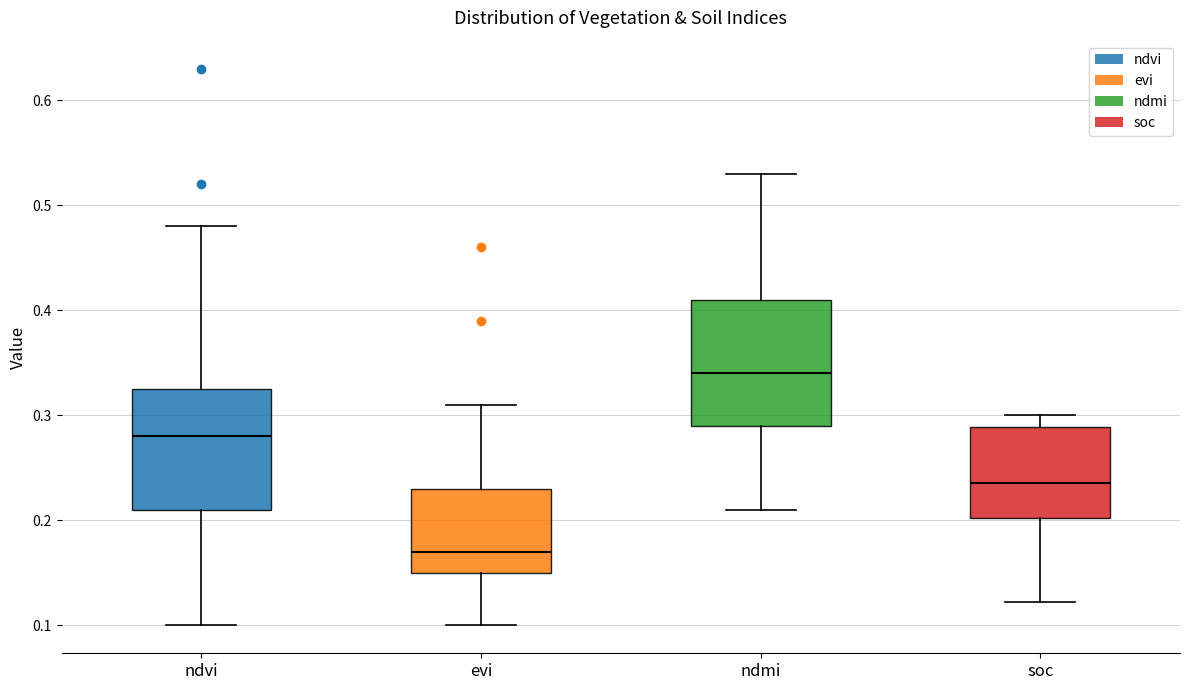

Reading left to right, read every box against the y-axis: the position of its median line, the range the box covers, and the ends of its whiskers. The values are not printed on the chart, so give them approximately, as read against the axis.

ndvi: median 0.28, box 0.21 to 0.33, whiskers 0.10 to 0.48
evi: median 0.17, box 0.15 to 0.23, whiskers 0.10 to 0.31
ndmi: median 0.34, box 0.29 to 0.41, whiskers 0.21 to 0.53
soc: median 0.24, box 0.20 to 0.29, whiskers 0.12 to 0.30